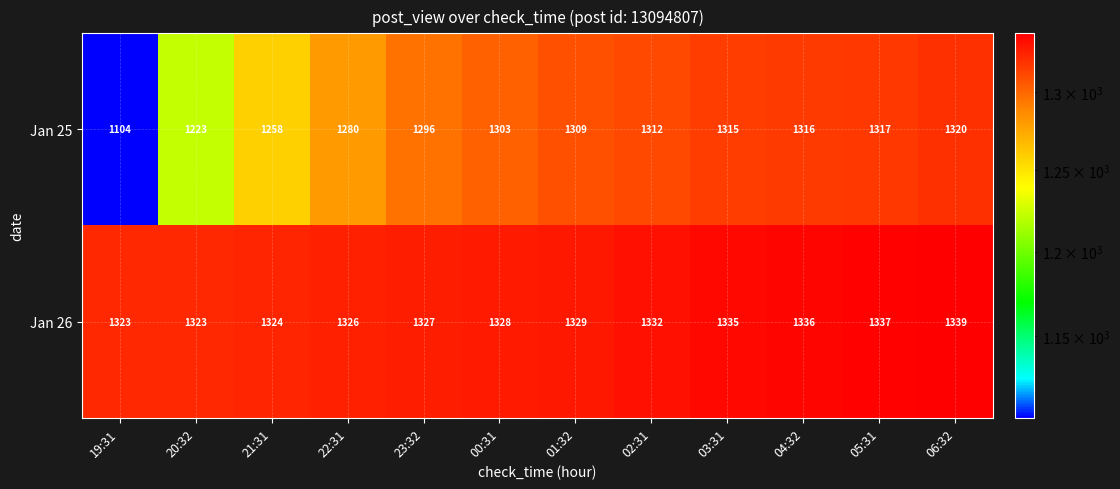

Rank the series at 19:31 from highest to lowest value.

Jan 26, Jan 25